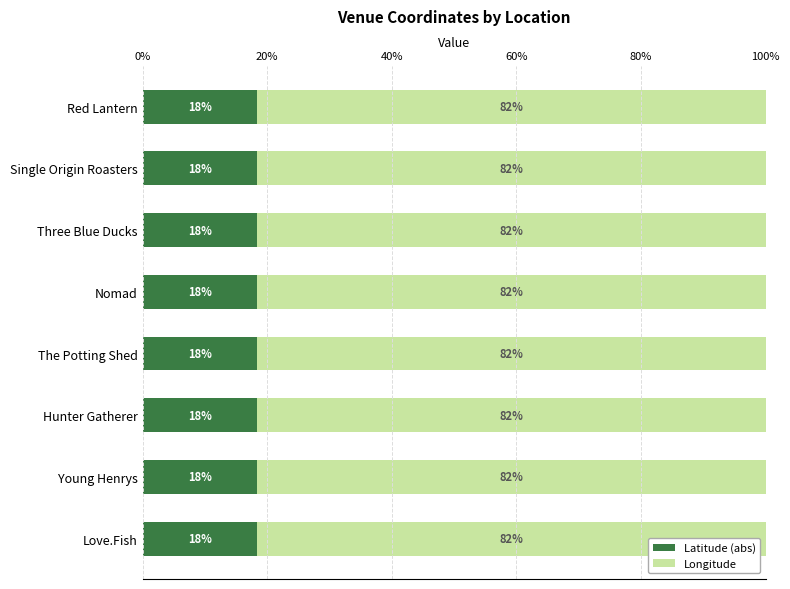

Is it true that Latitude (abs) equals 18.3 at Three Blue Ducks?

True